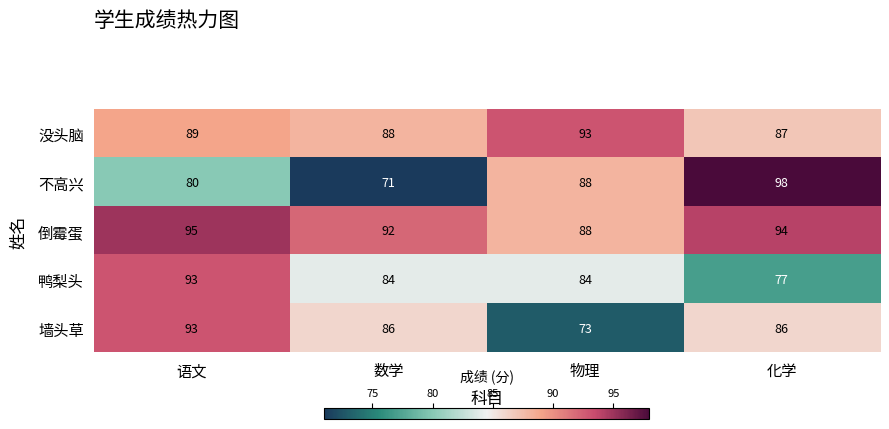

What is the maximum value shown in the chart?

98